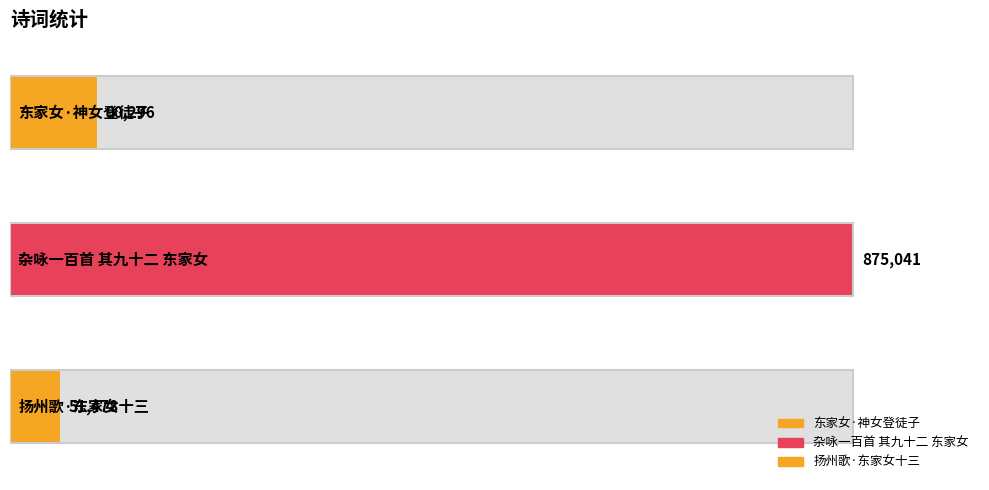

What is the sum of all values?

1016815